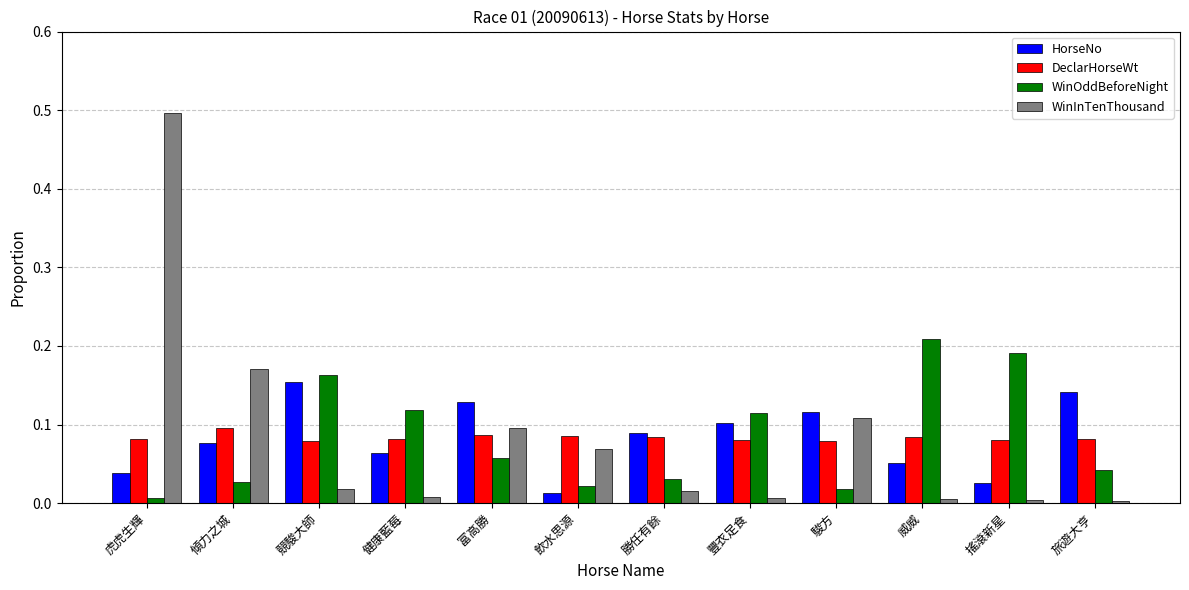

What is the total value across all series at 旅遊大亨?

0.3